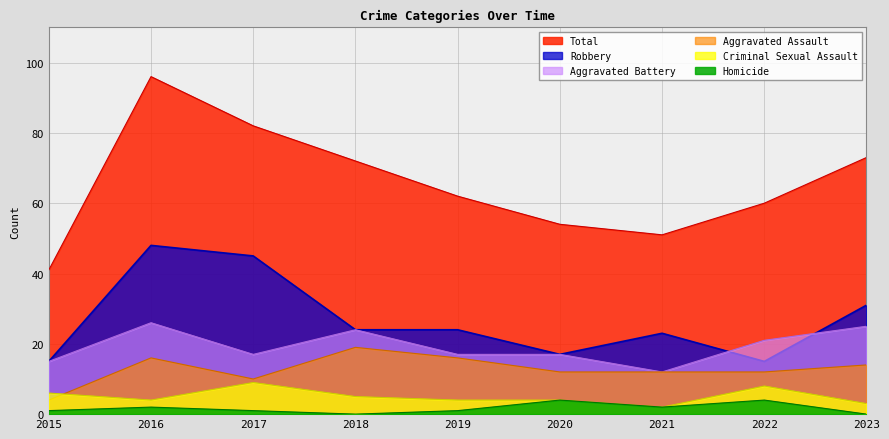

What is the sum of all Robbery values?

242